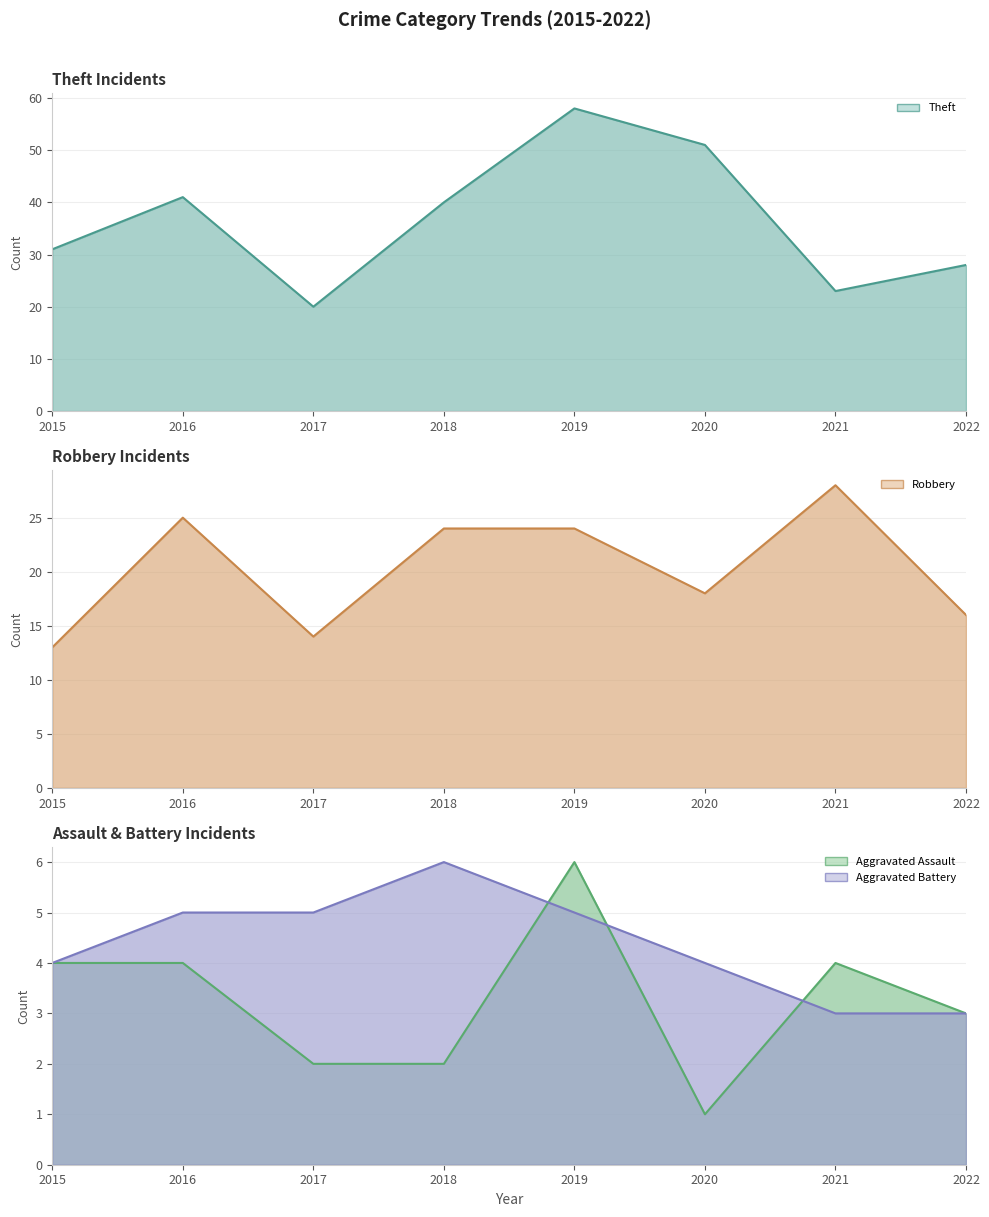

Does the chart display data point markers on the line(s)?

No